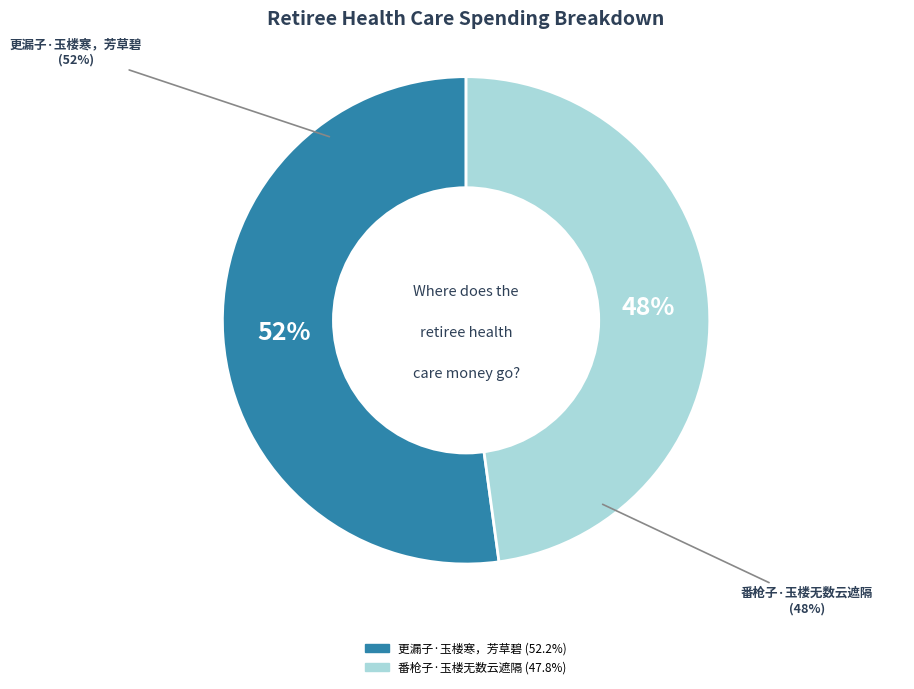

What is the largest slice in the pie chart?

更漏子·玉楼寒，芳草碧